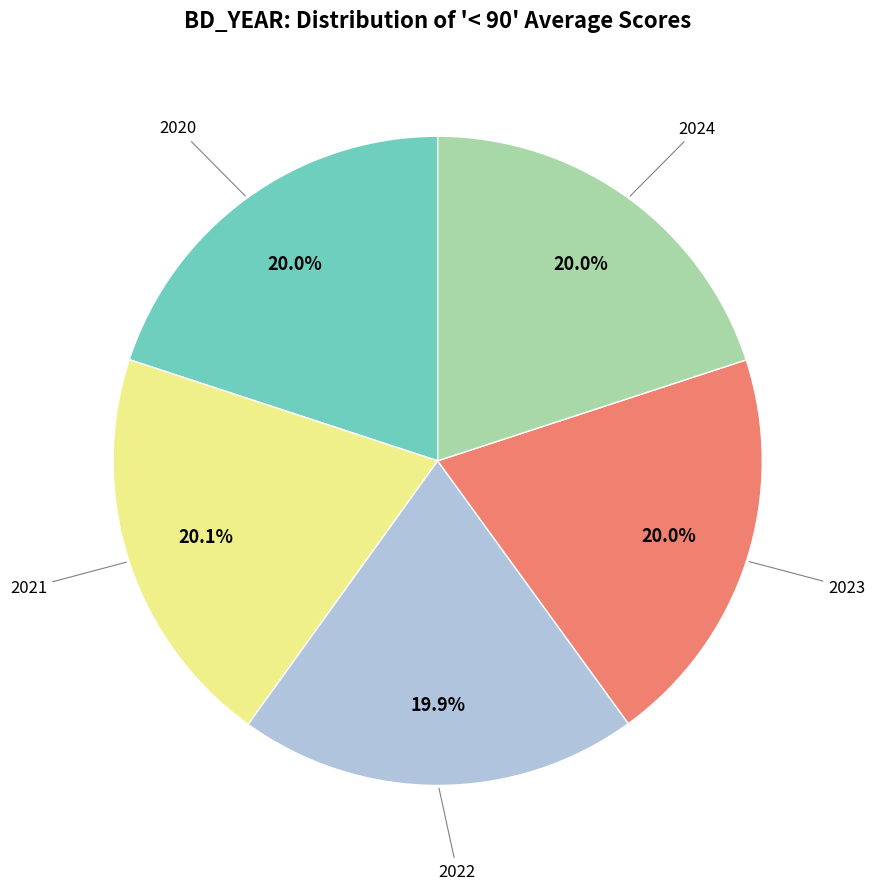

Does any single category account for the majority?

No